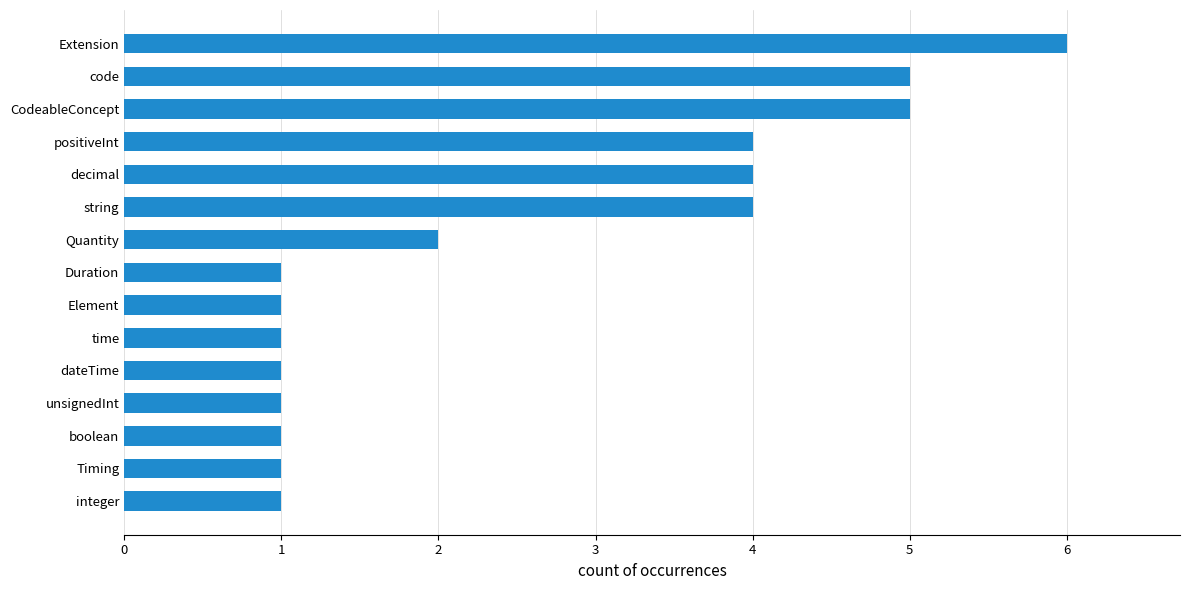

True or false: the data shows 1 at Element.

True